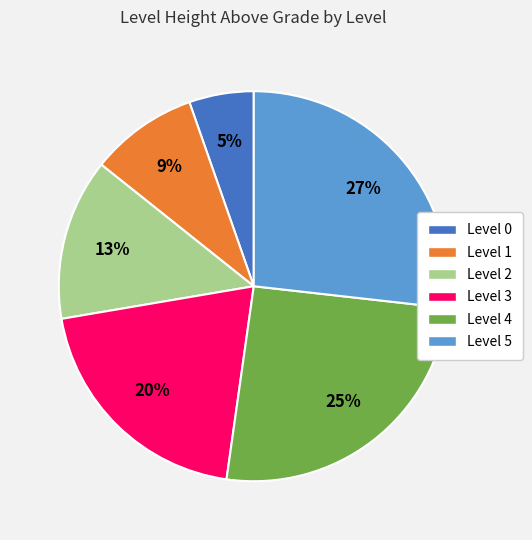

Is there a majority slice in this chart?

No